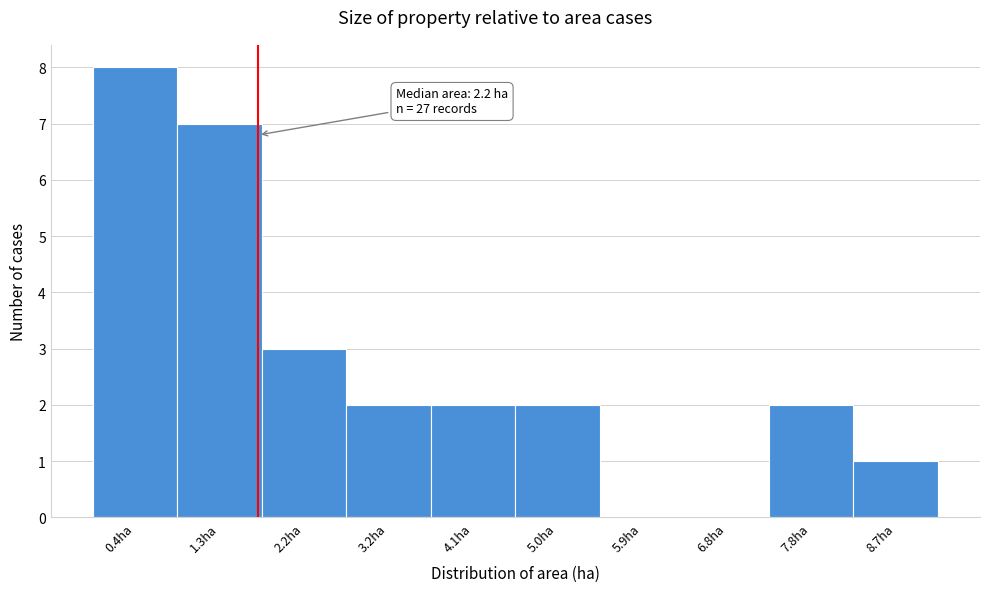

Reading left to right, what are all the values shown in this chart?

0.4ha=8	1.3ha=7	2.2ha=3	3.2ha=2	4.1ha=2	5.0ha=2	5.9ha=0	6.8ha=0	7.8ha=2	8.7ha=1